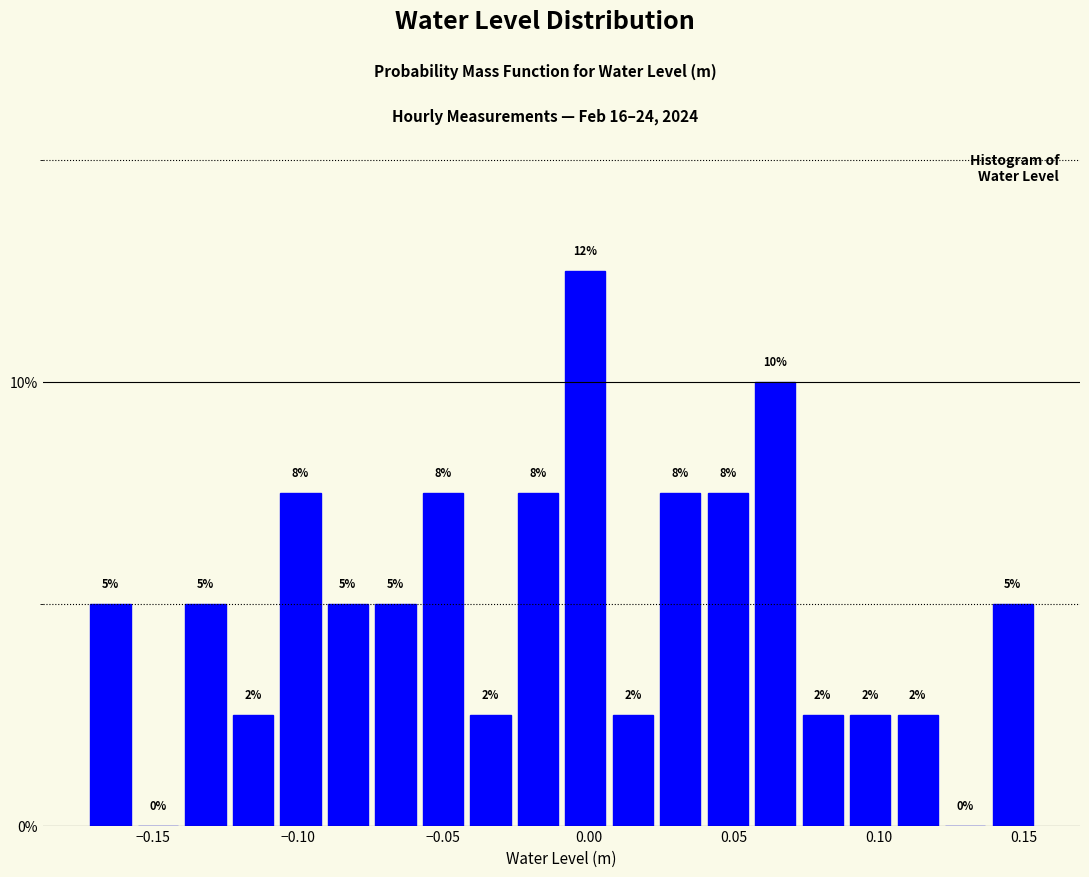

Around what value on the x-axis is the tallest bar? Give the approximate position of its centre, as read against the axis.

0.000